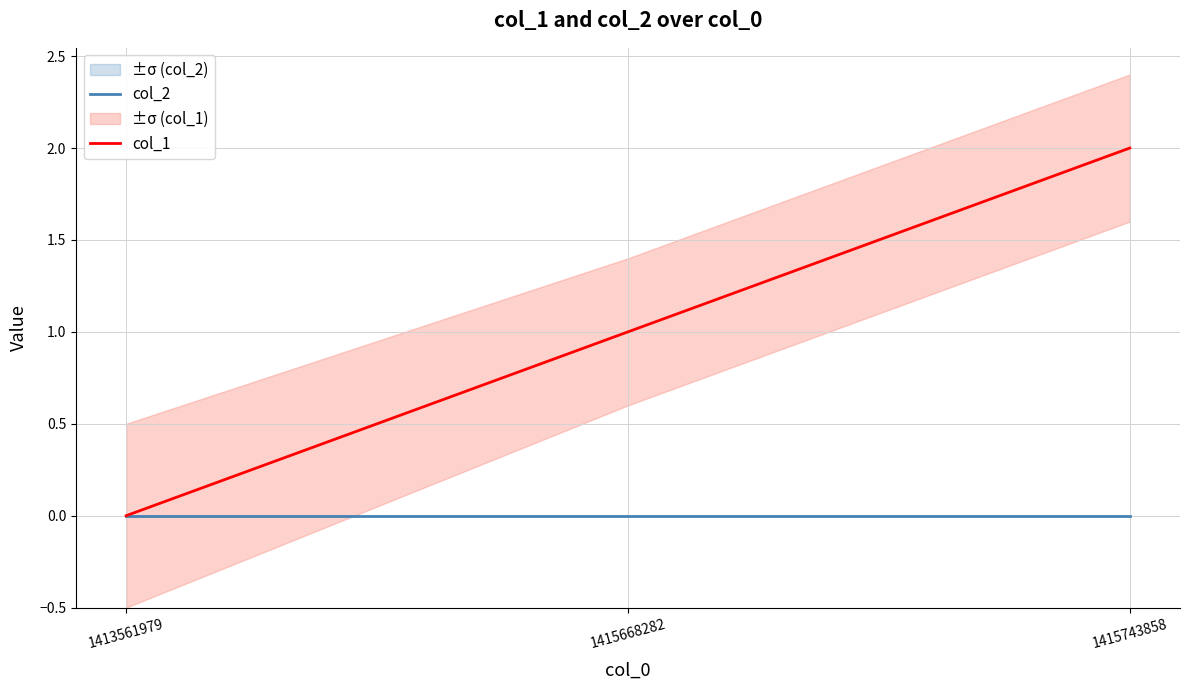

Is it true that col_1 equals 2 at 1415668282?

False